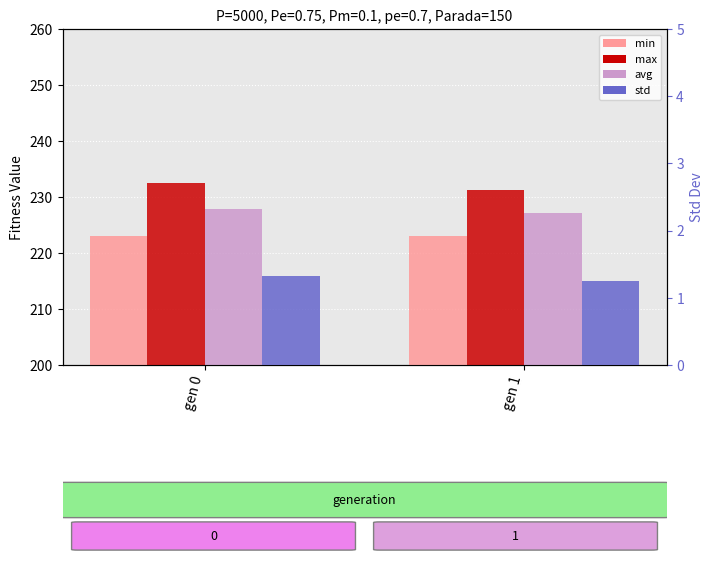

Which series has the largest total across all categories?

max